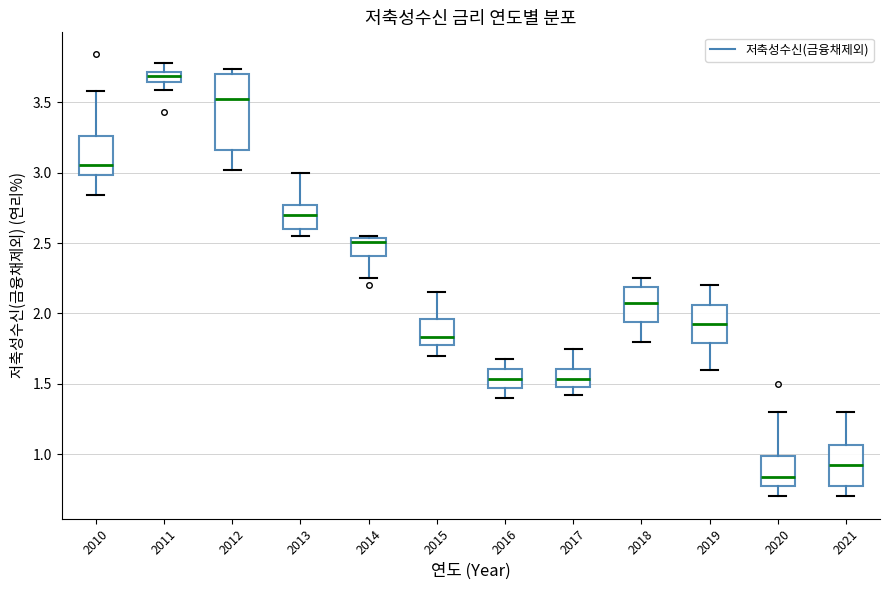

Where is the lower edge of the box at x = 2020 on the y-axis? The values are not printed on the chart, so give them approximately, as read against the axis.

0.75